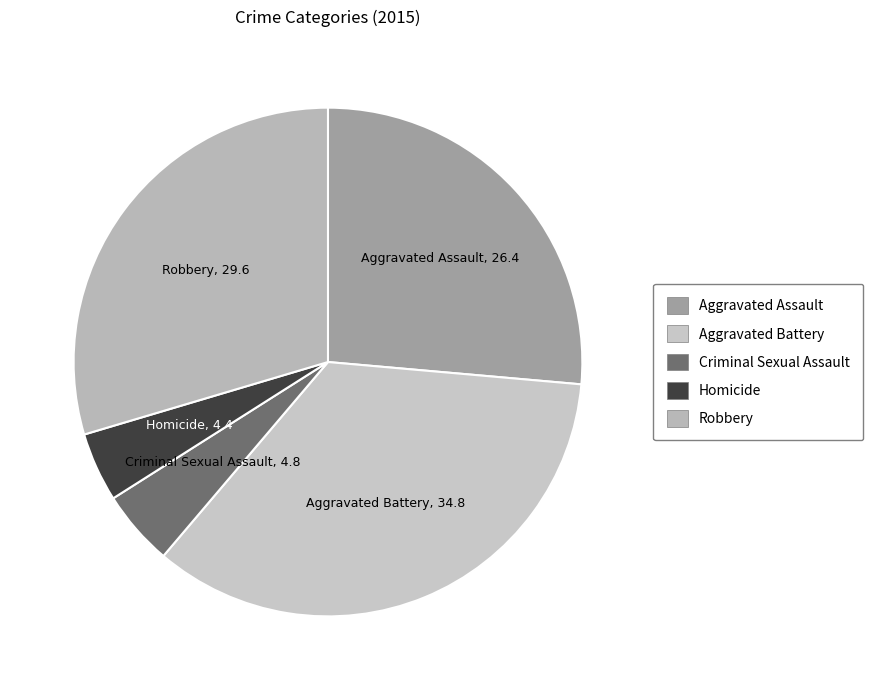

Does Robbery account for over 50% of the chart?

No